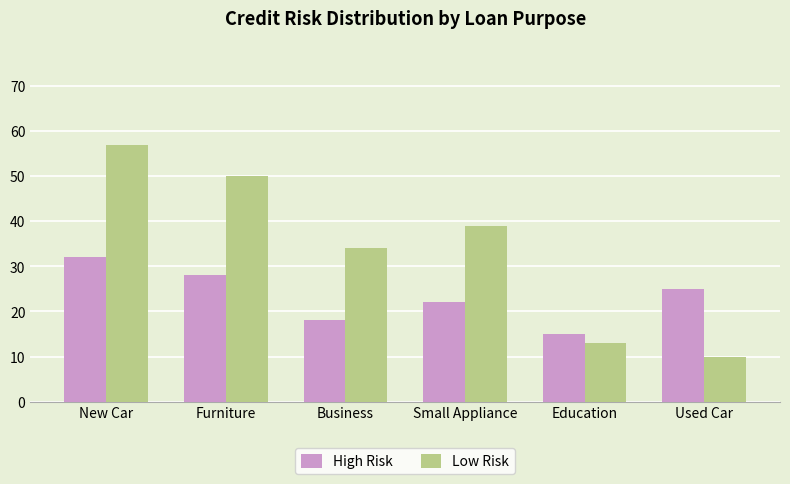

Reading left to right, transcribe all the data shown in this chart.

High Risk: 32	28	18	22	15	25
Low Risk: 57	50	34	39	13	10